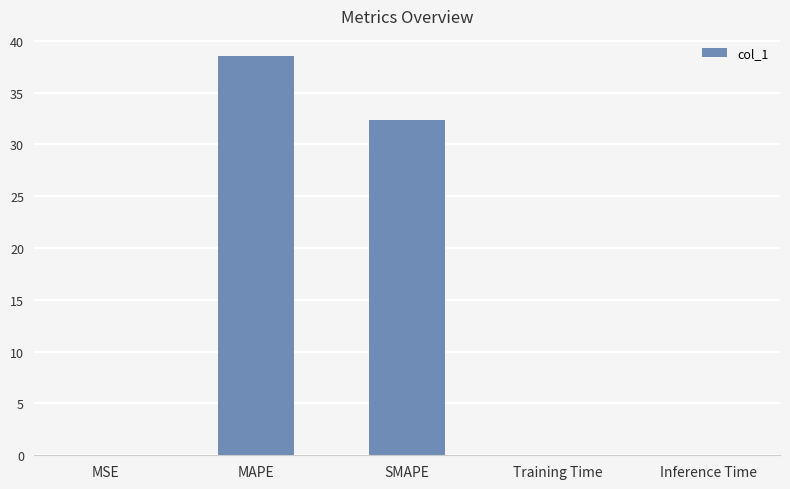

Between Training Time and SMAPE, which is larger?

SMAPE